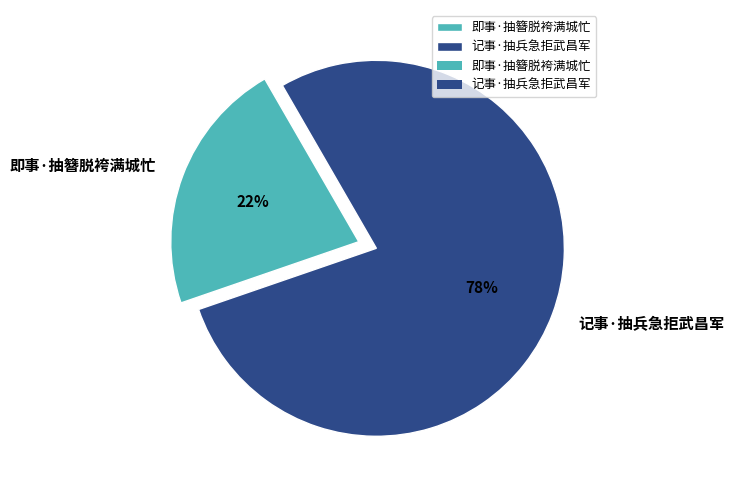

Between 即事·抽簪脱袴满城忙 and 记事·抽兵急拒武昌军, which is larger?

记事·抽兵急拒武昌军